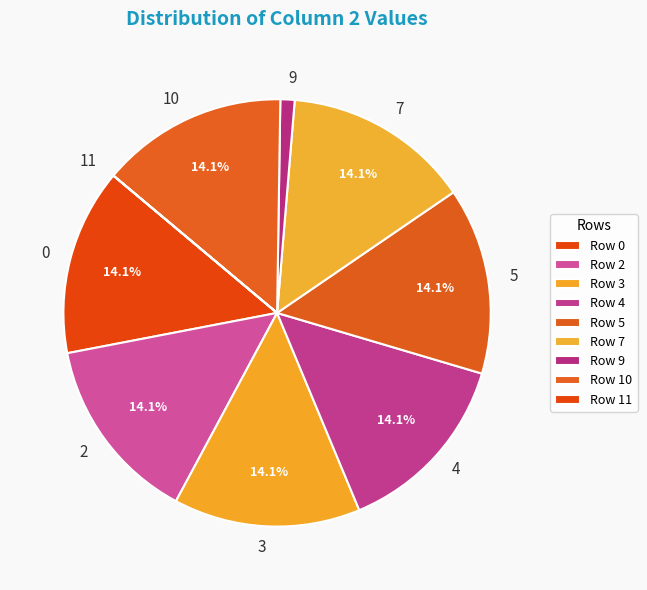

Combined, do 2 and 9 account for over 50%?

No